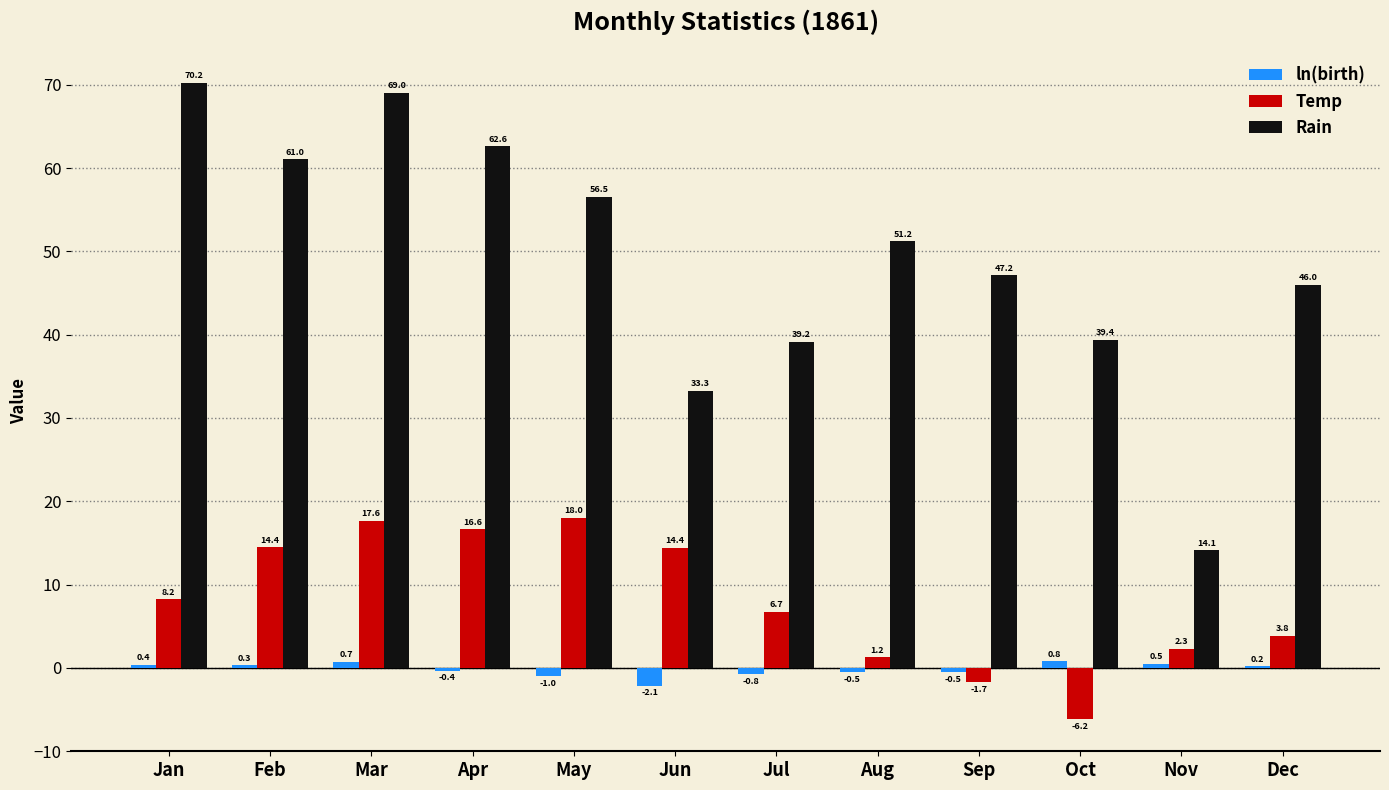

At which label does Rain reach its peak?

Jan